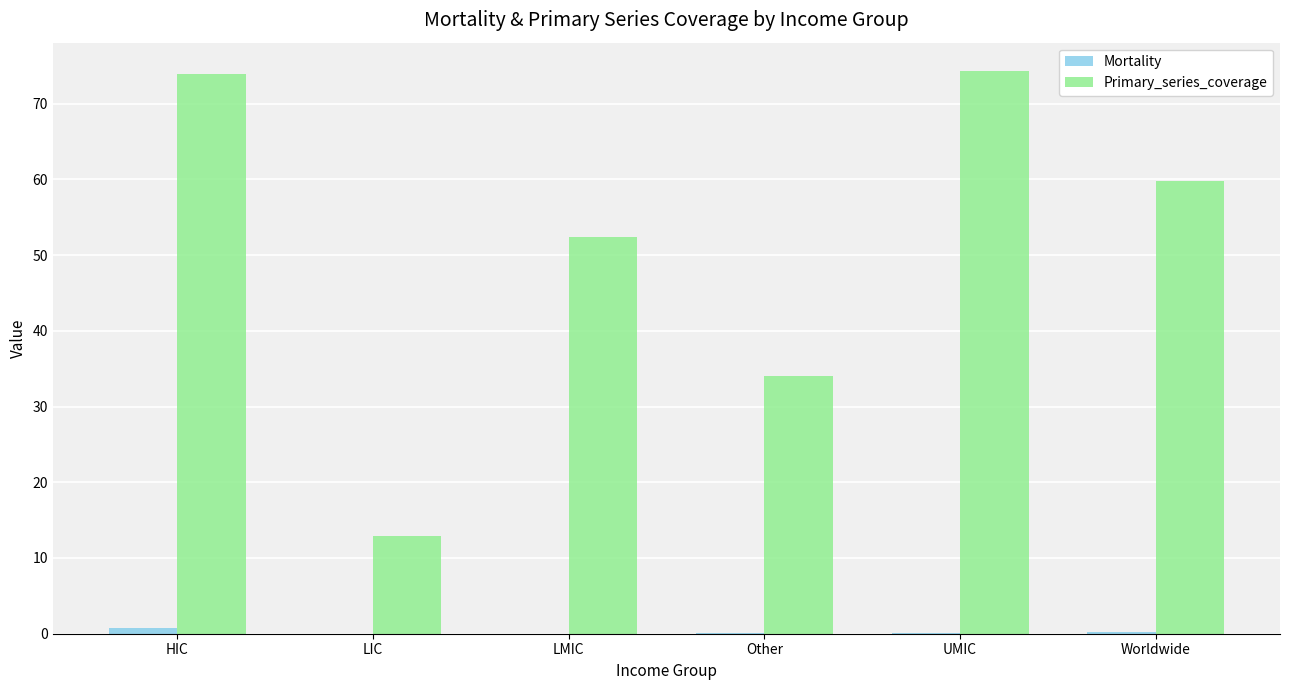

The value of Primary_series_coverage at HIC is 74.0. True or false?

True